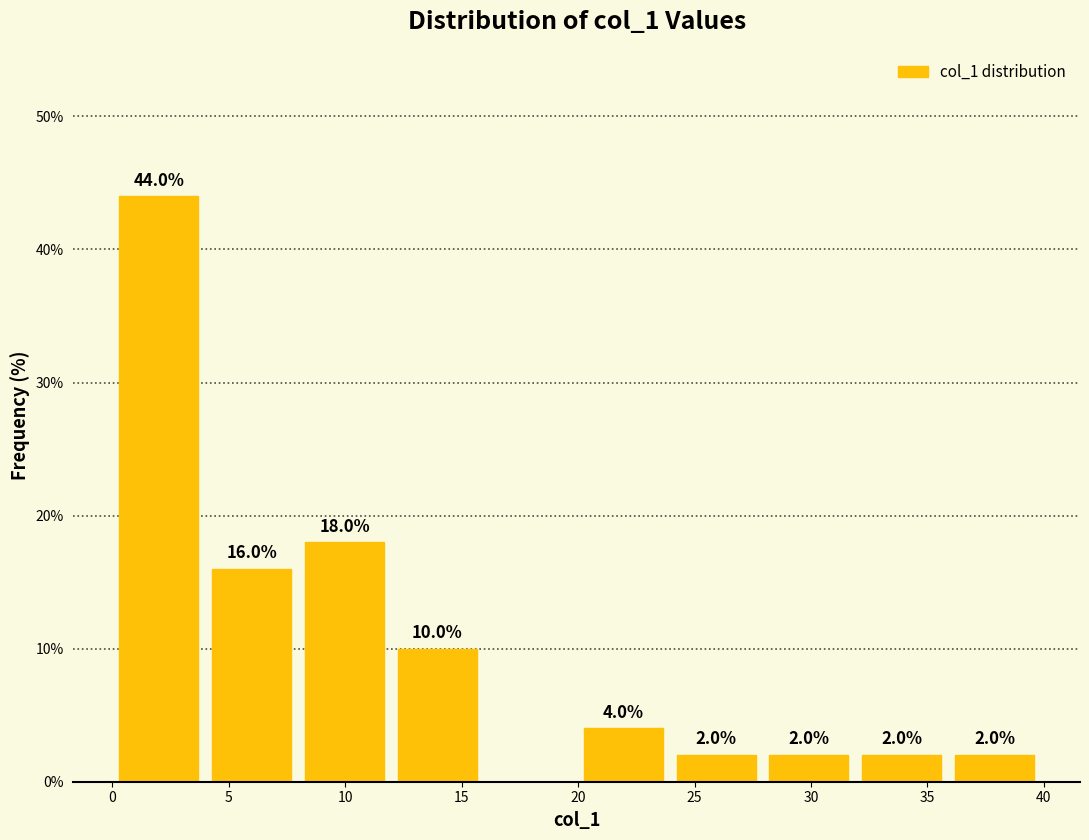

Which range on the x-axis has the tallest bar?

0 to 4